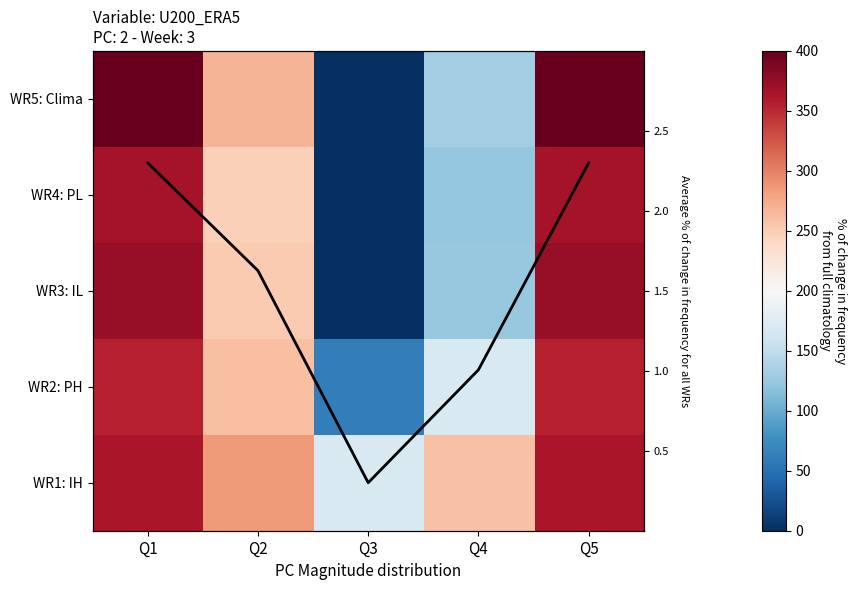

What is the difference between the maximum and minimum values in the WR5: Clima series?

400.0